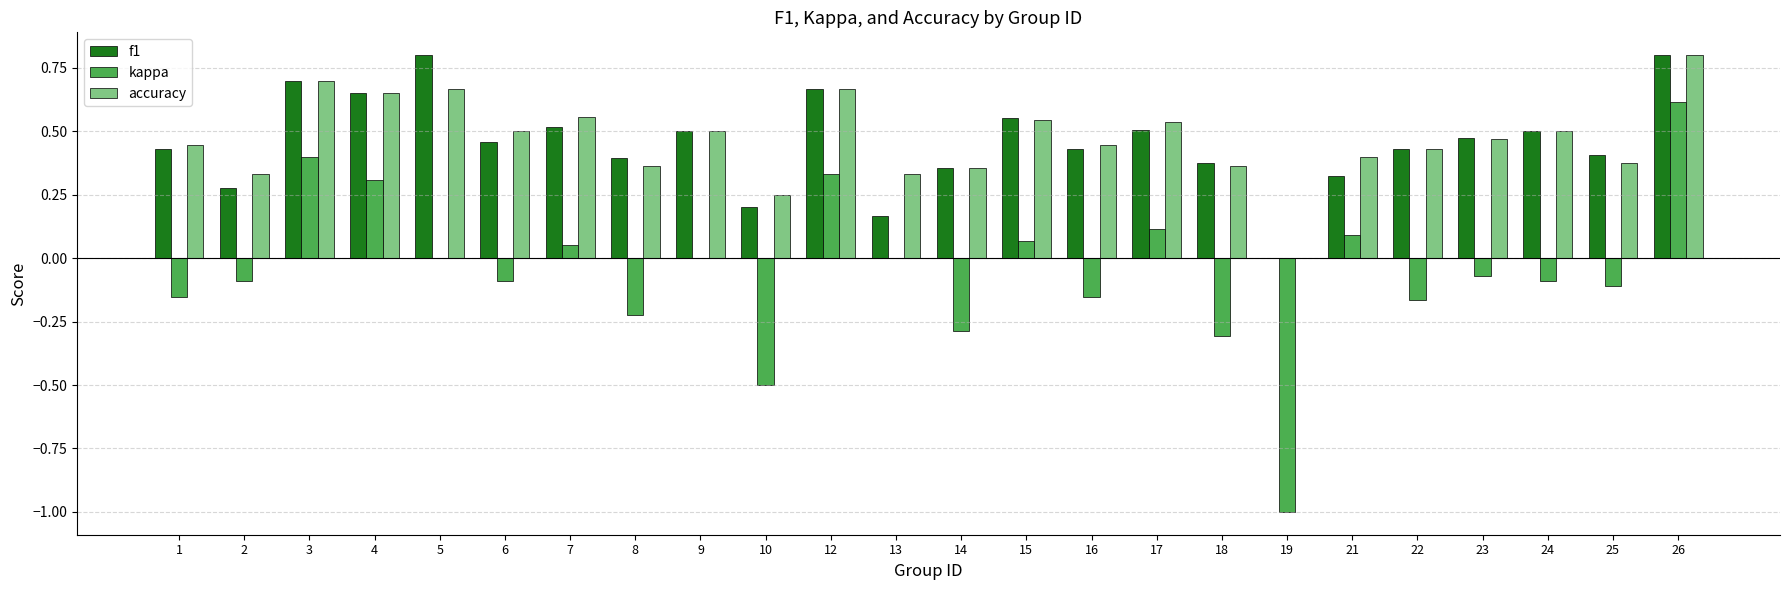

What is the total value across all series at 9?

1.0